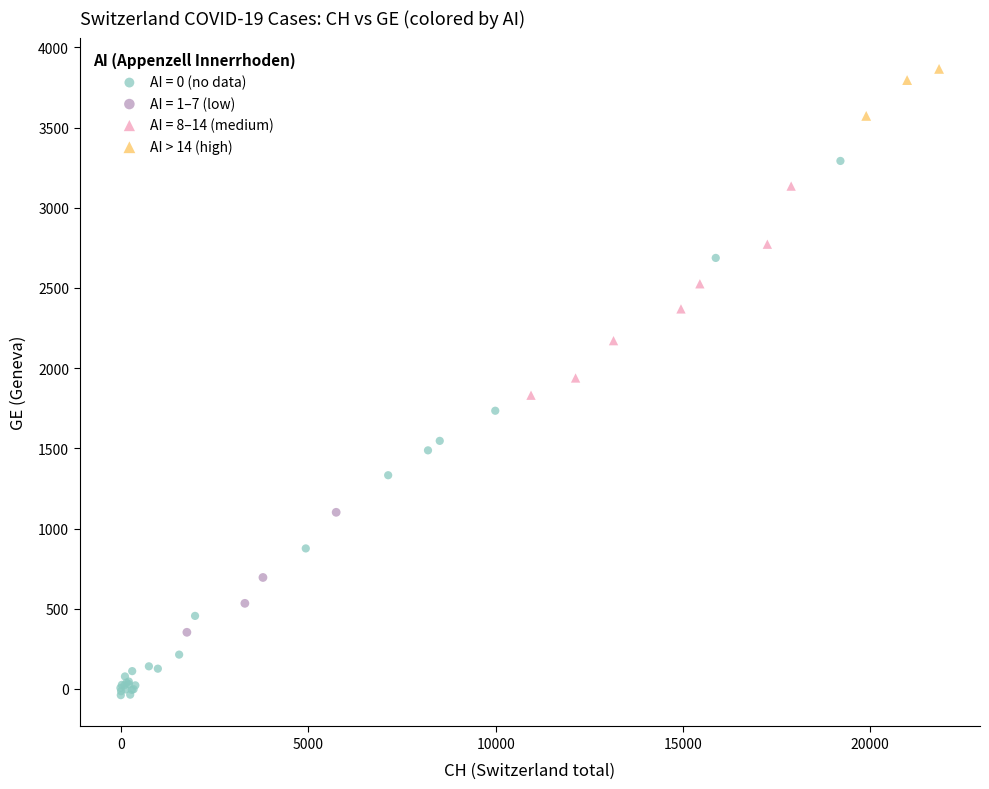

Which series has the largest Y range (max minus min)?

AI = 0 (no data)